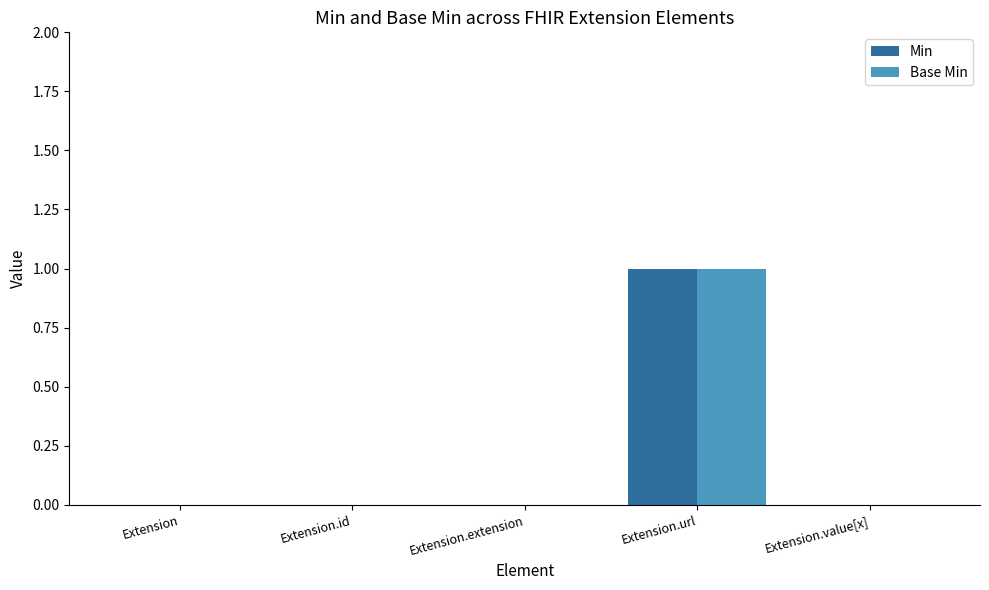

Is it true that Min equals 0 at Extension.id?

True